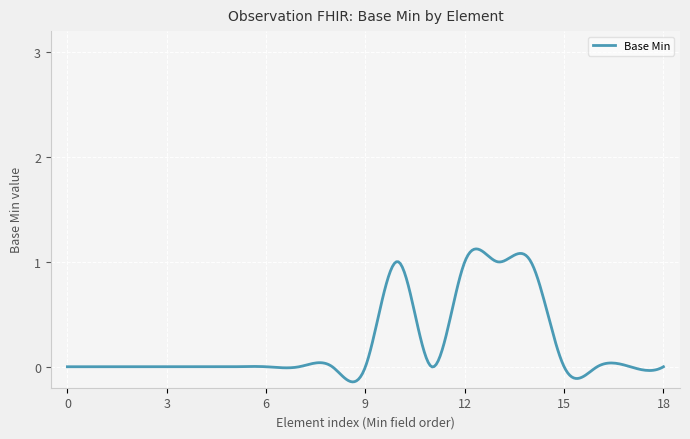

What is the difference between the maximum and minimum values?

1.3